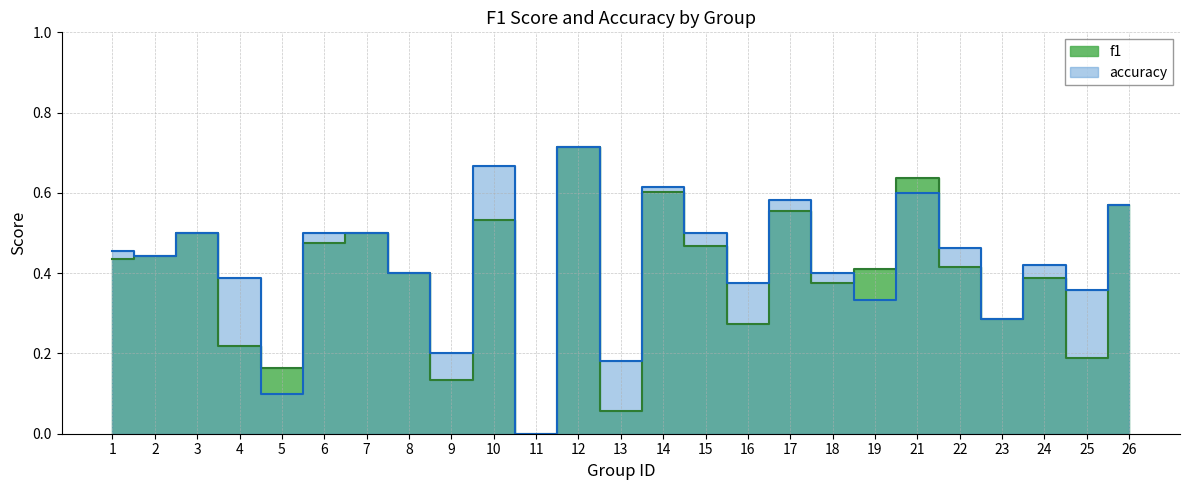

Which series ends up on top after the final intersection of accuracy and f1?

accuracy